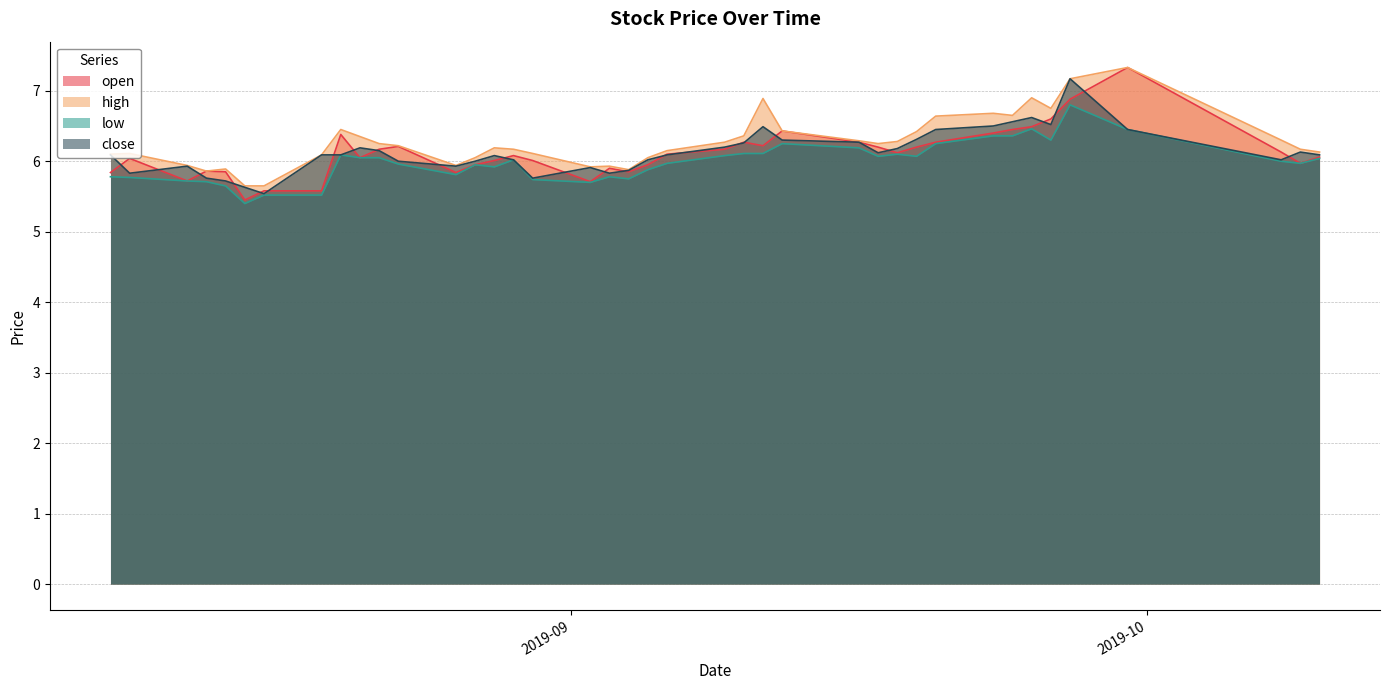

How many values in the low series exceed 6?

20